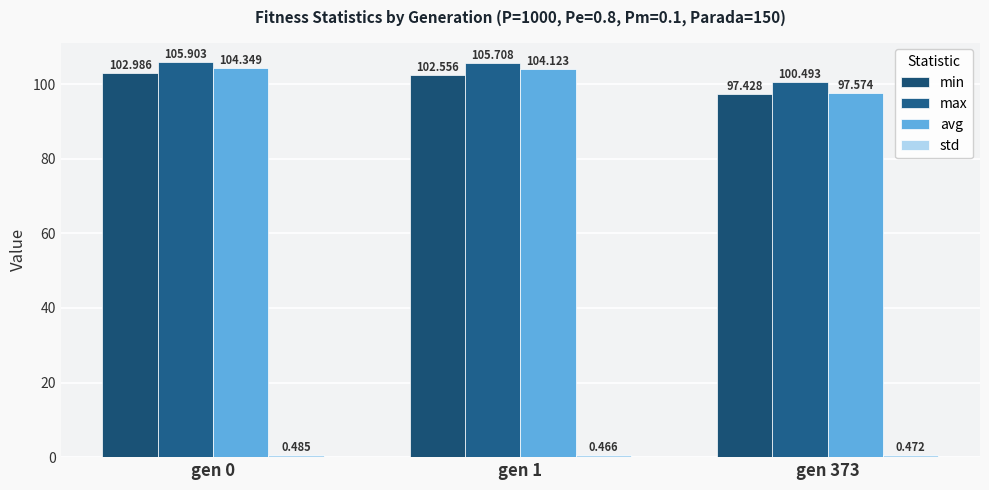

Rank the series by their maximum value, from lowest to highest.

std, min, avg, max